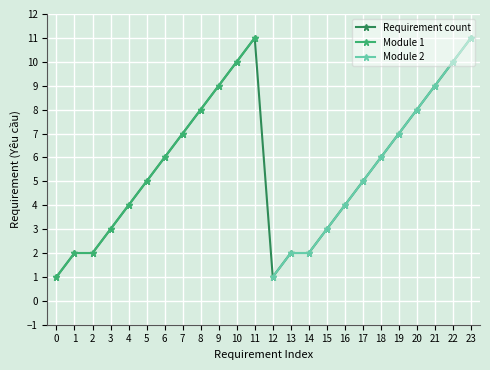

True or false: Requirement count and Module 2 intersect in this chart.

False